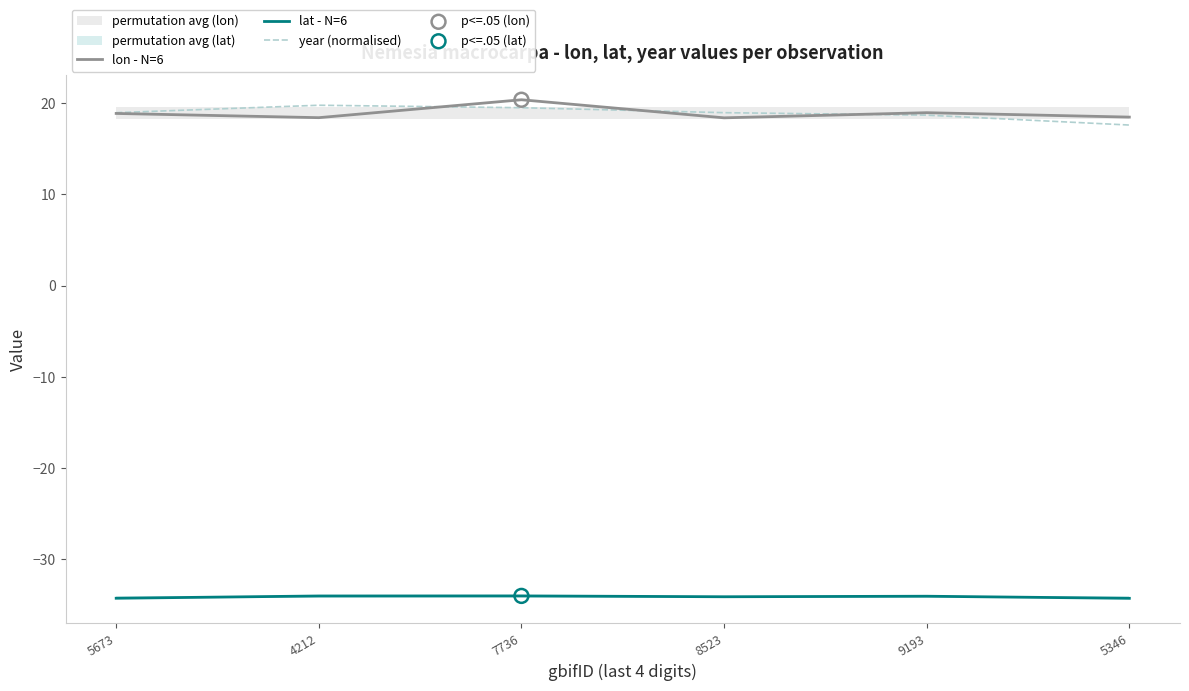

What are all the series names shown in the legend?

lon - N=6, lat - N=6, year (normalised)